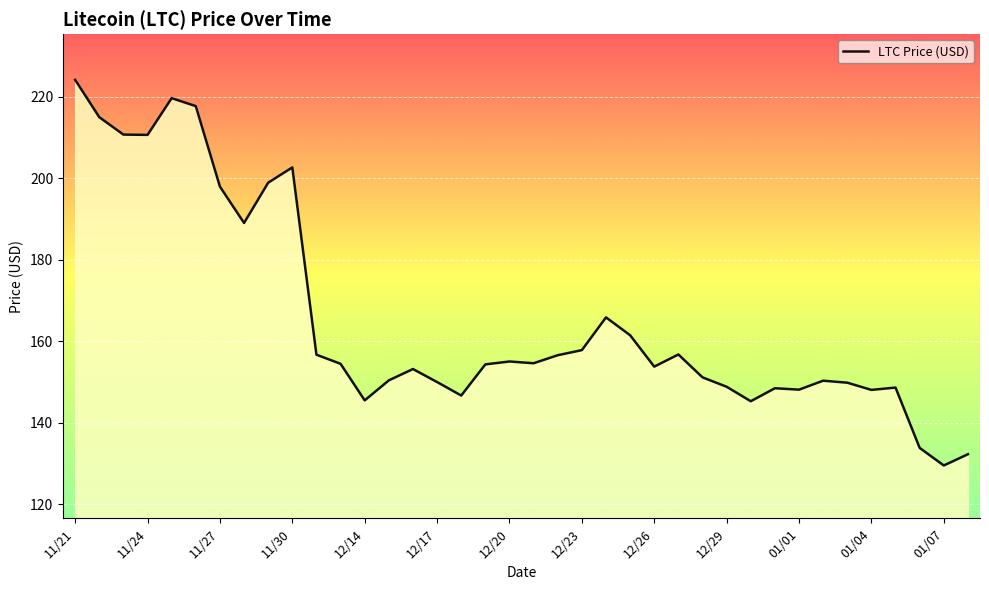

What is the difference between the maximum and minimum values?

94.6